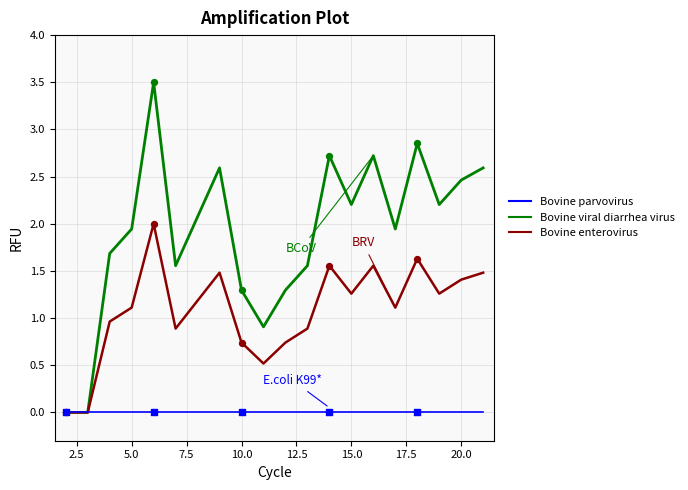

What is the maximum value shown in the chart?

3.5